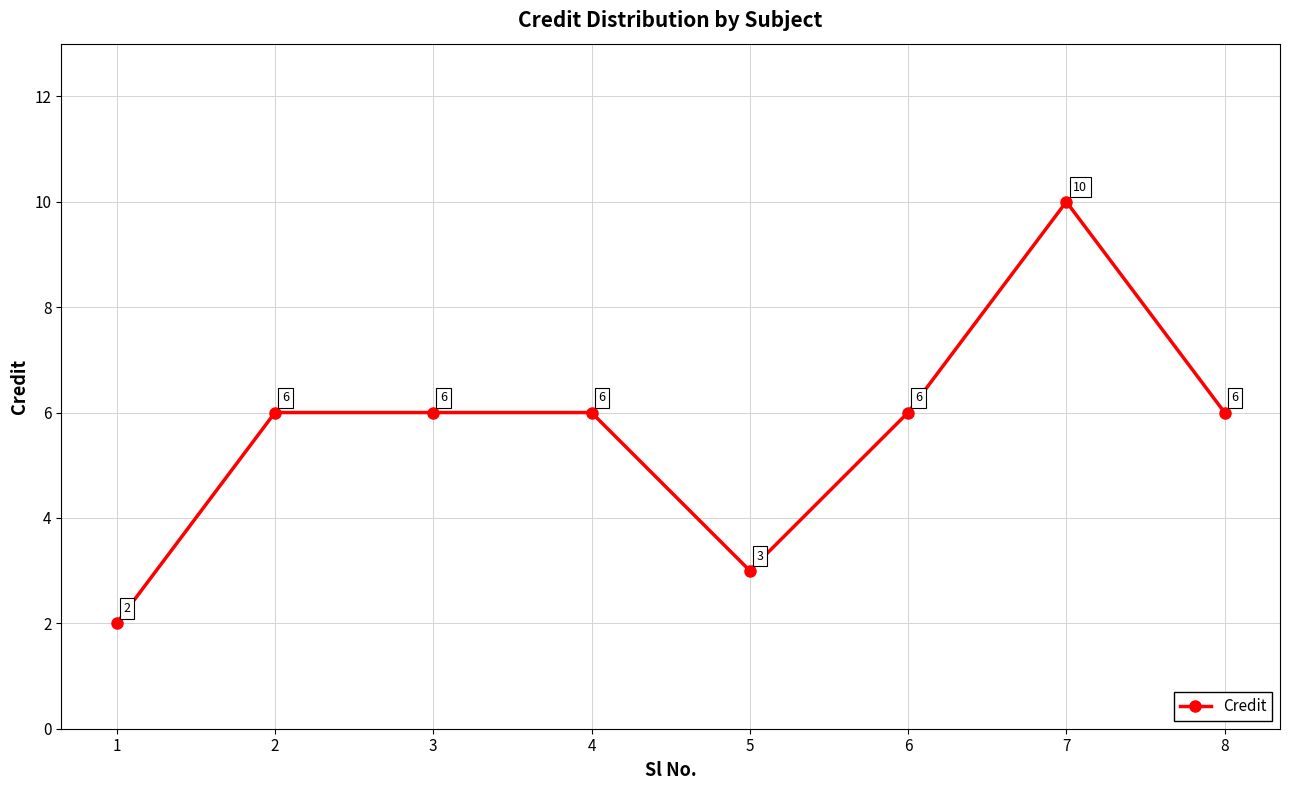

Reading left to right, list all the values displayed in this chart.

2	6	6	6	3	6	10	6